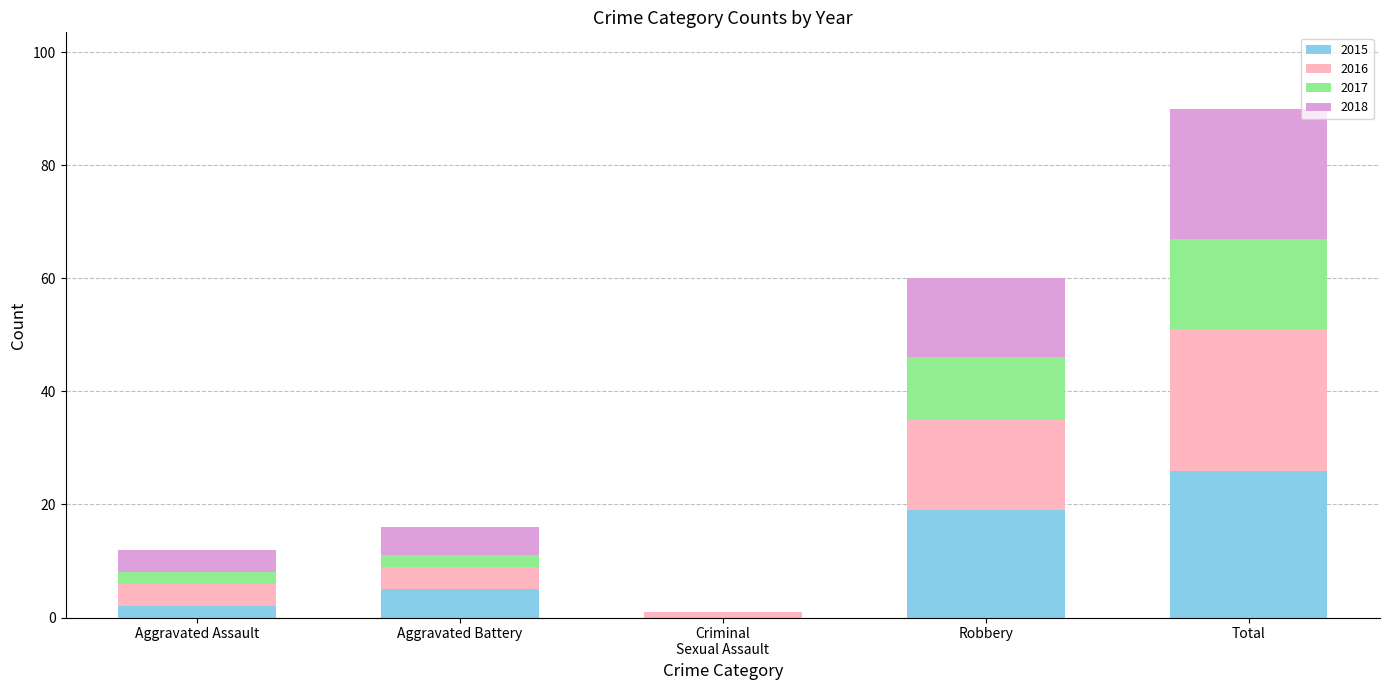

What is the sum of all 2015 values?

52